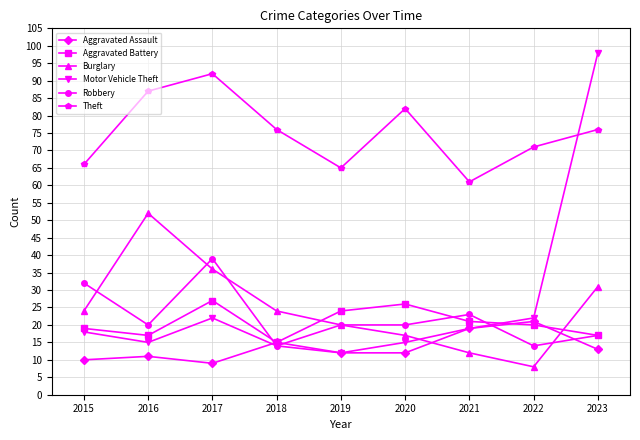

In Burglary, how many points are lower than both neighbors (excluding endpoints)?

1